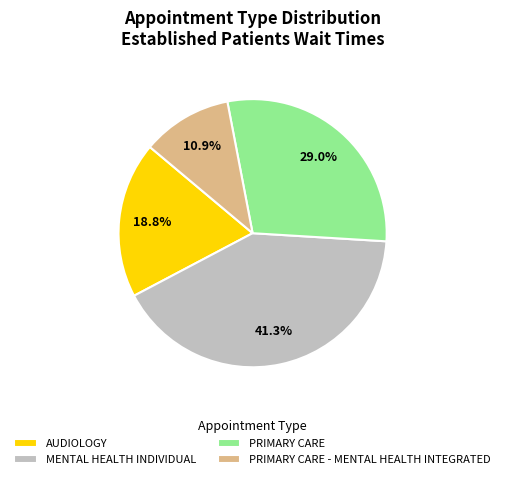

Which category has the biggest portion of the pie?

MENTAL HEALTH INDIVIDUAL